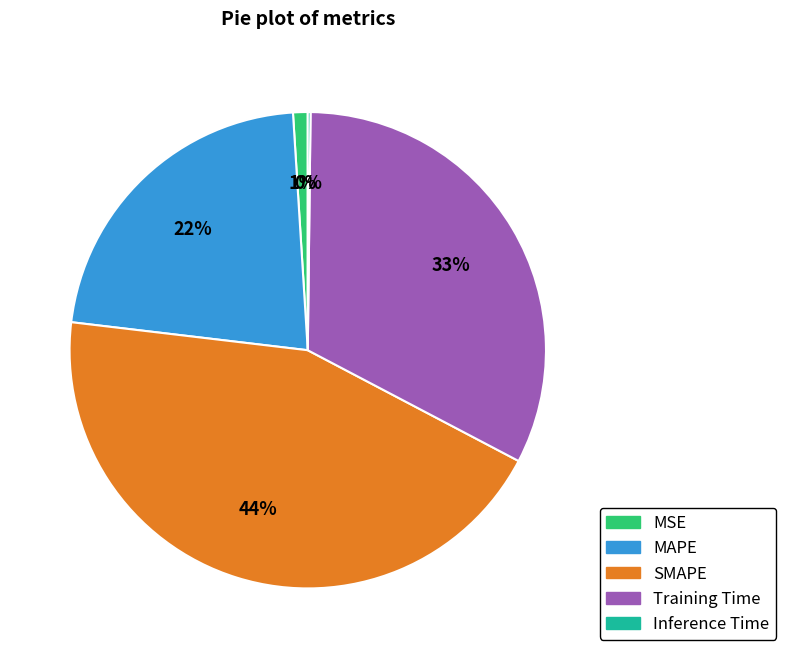

Between MAPE and Training Time, which is larger?

Training Time